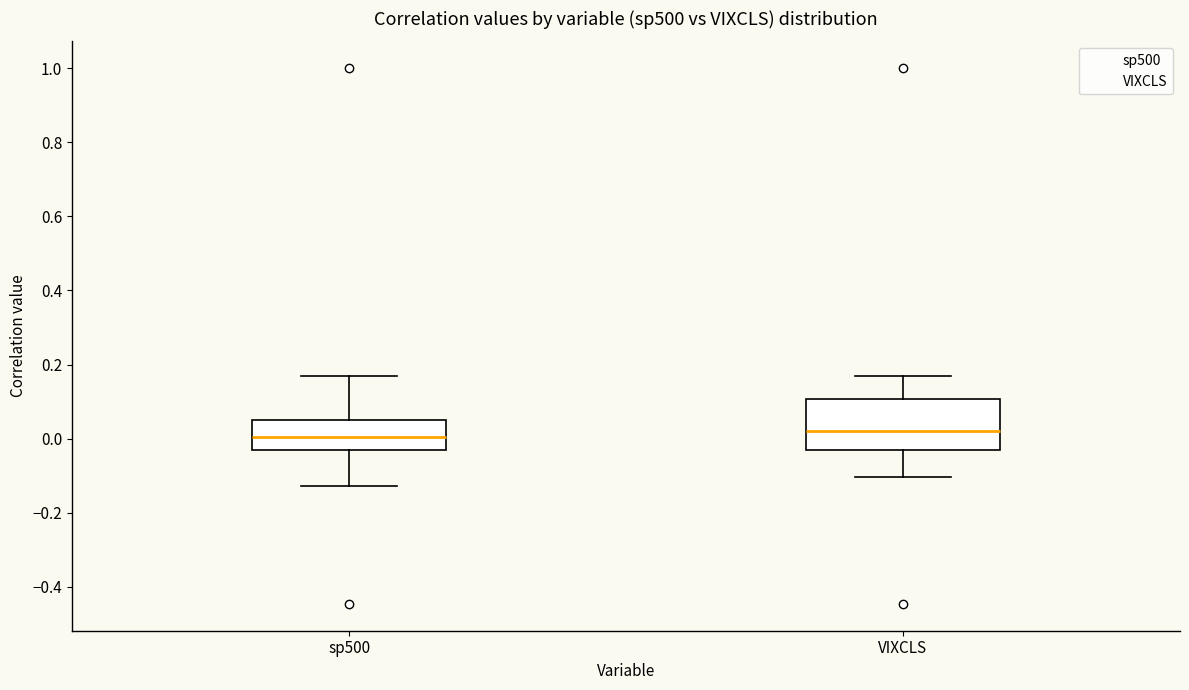

Where is the upper edge of the box for sp500 on the y-axis? The values are not printed on the chart, so give them approximately, as read against the axis.

0.06